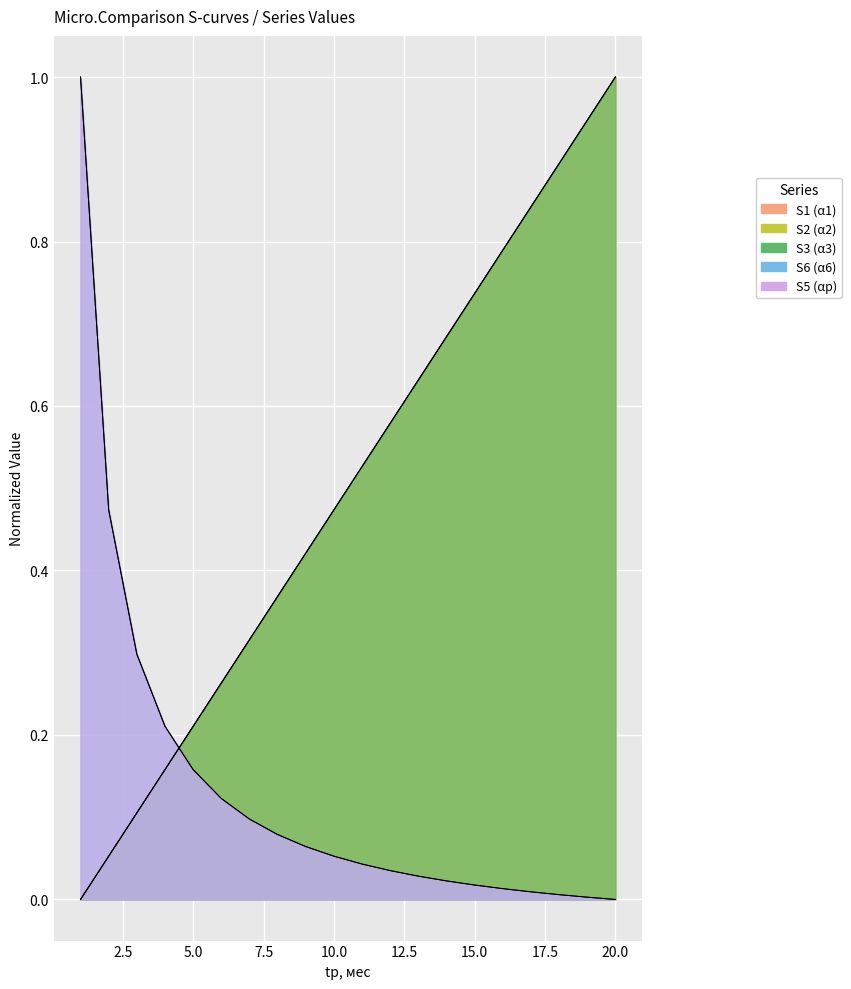

How many lines are shown in the chart?

5